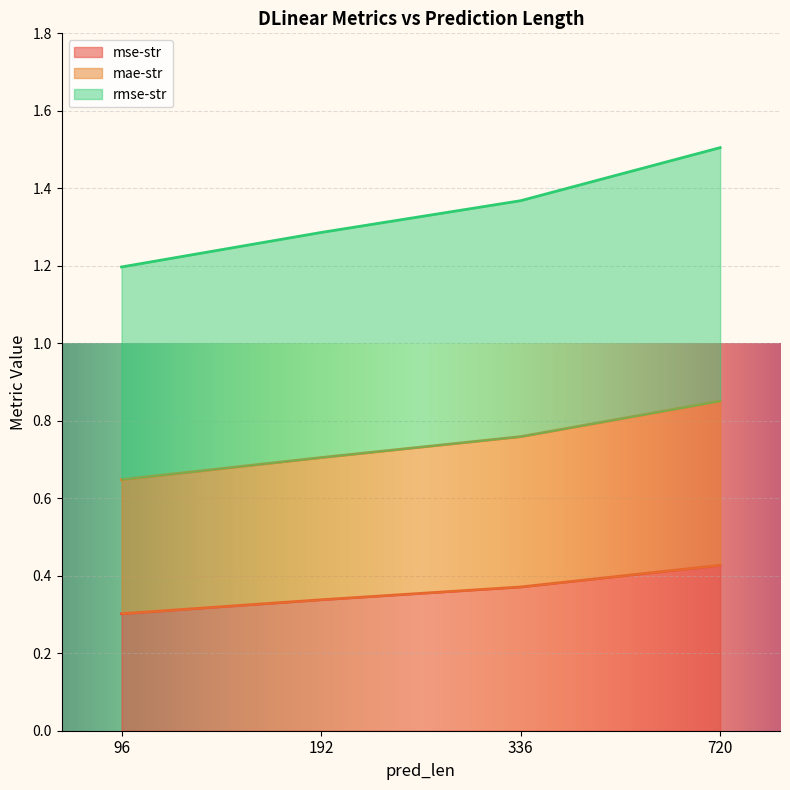

How many lines are shown in the chart?

3